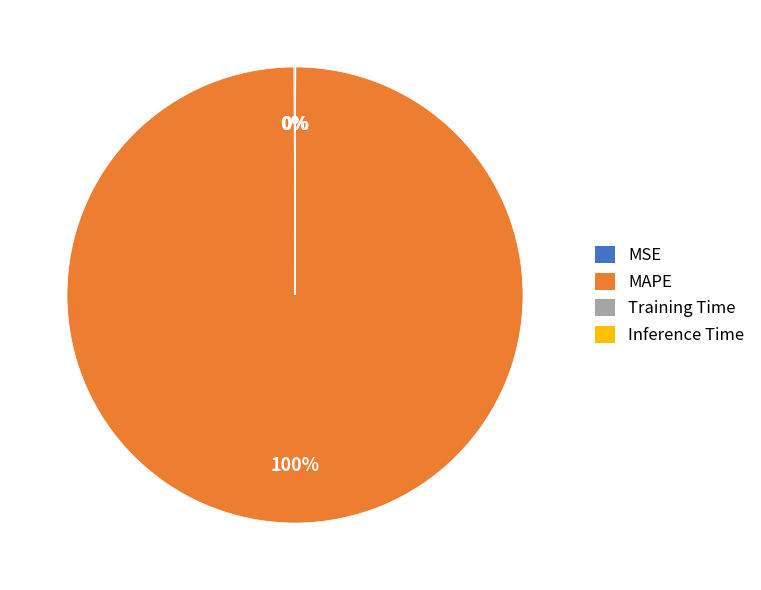

Which category has the biggest portion of the pie?

MAPE